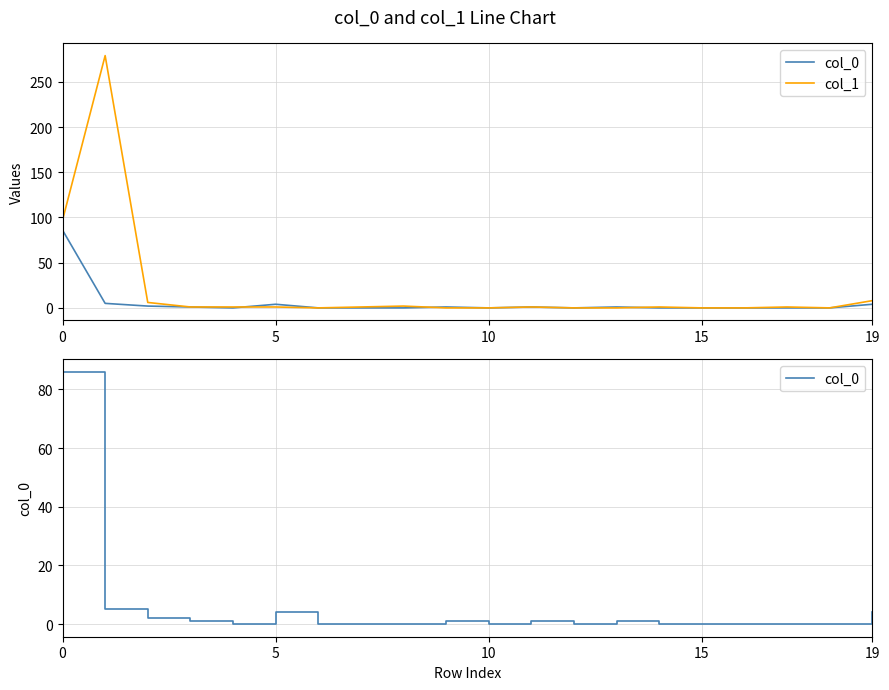

What is the label of the 13th point from the right?

7